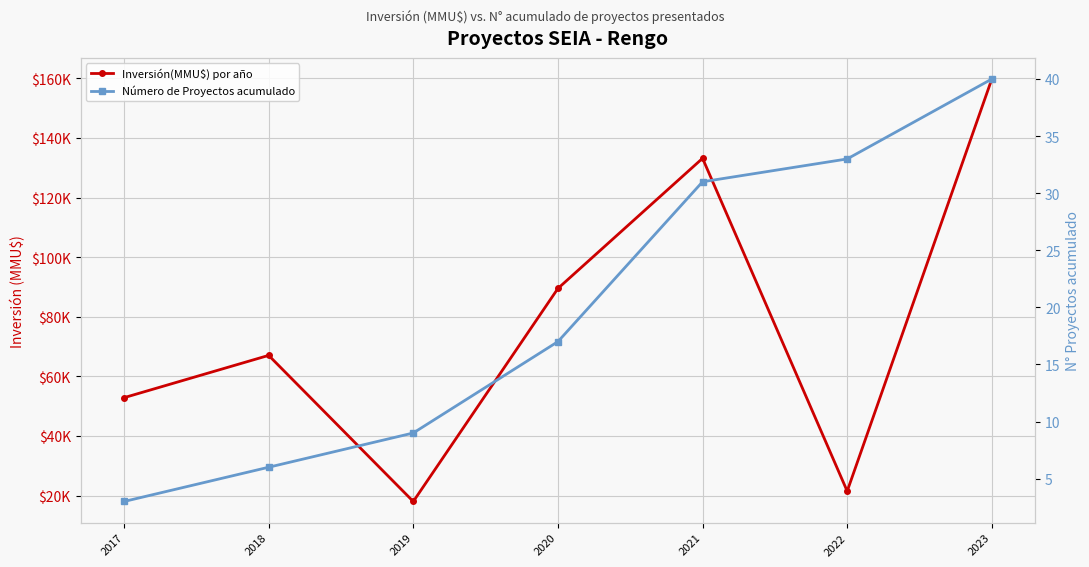

The Número de Proyectos acumulado series shows 9 at 2019. True or false?

True